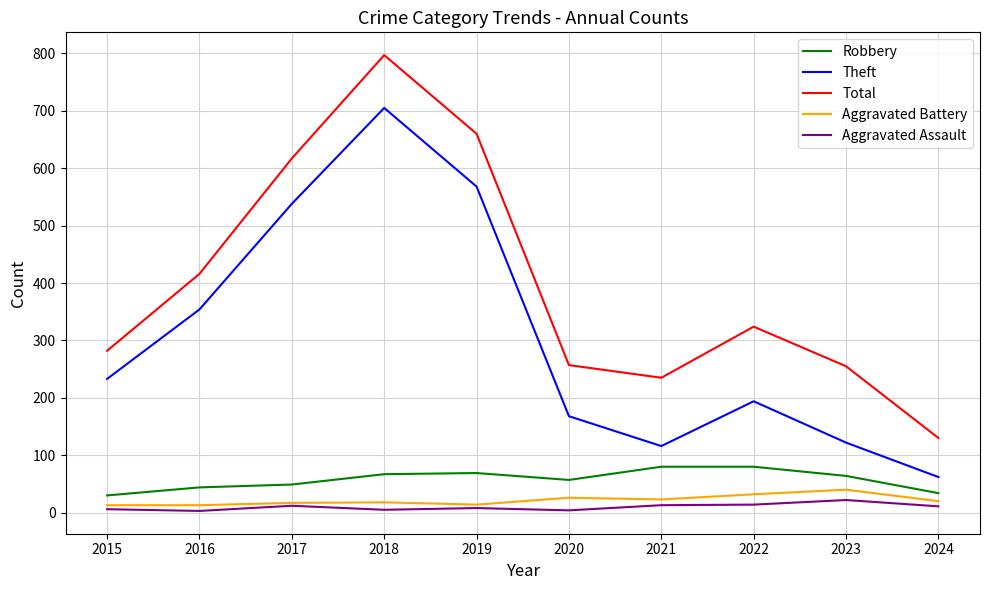

At which category is the sum across all series the highest?

2018